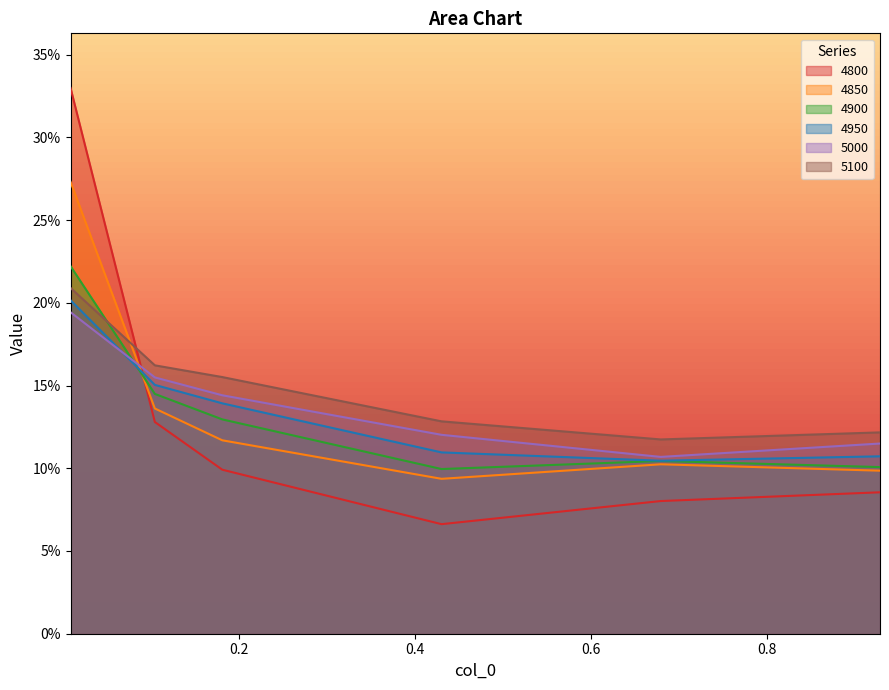

The 5100 series shows 0.2 at 0.1808219178082192. True or false?

True